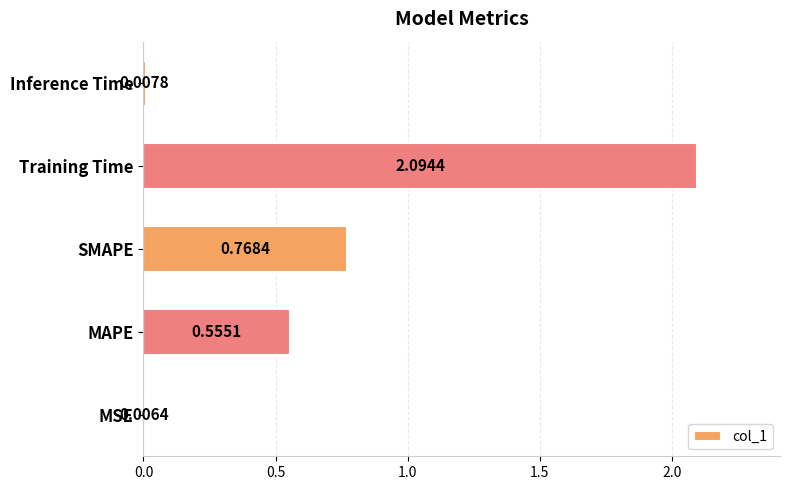

At which label is the value closest to 1?

SMAPE